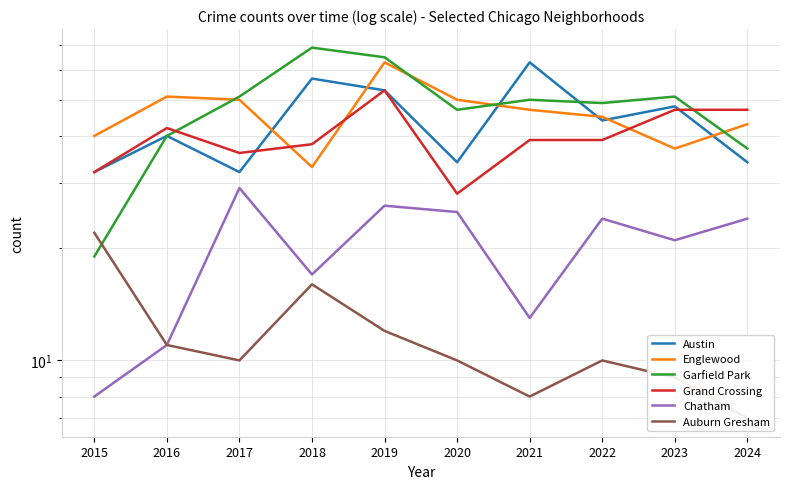

What is the spread (max minus min) of values at 2016?

40